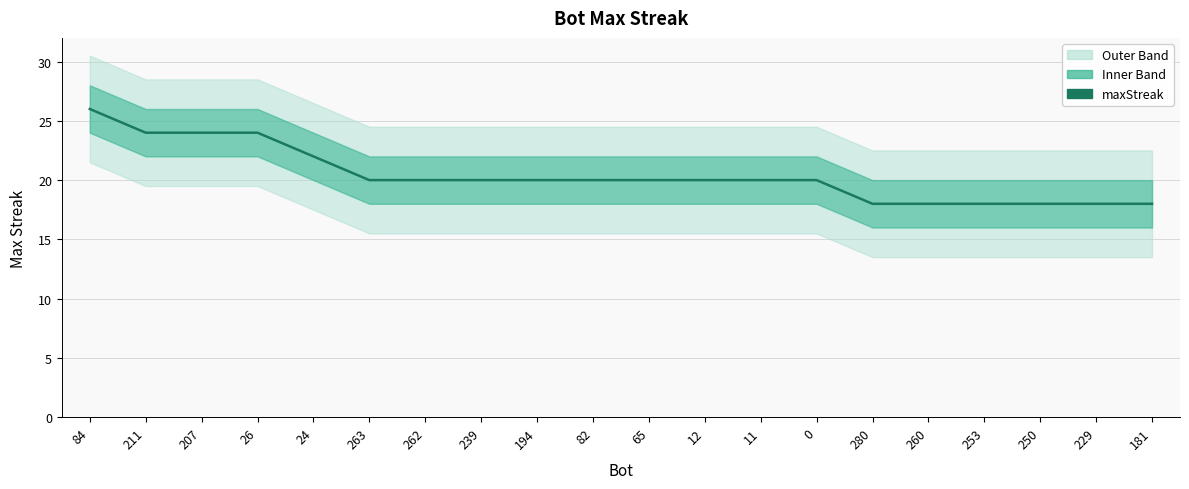

What value does the data have at 260?

18